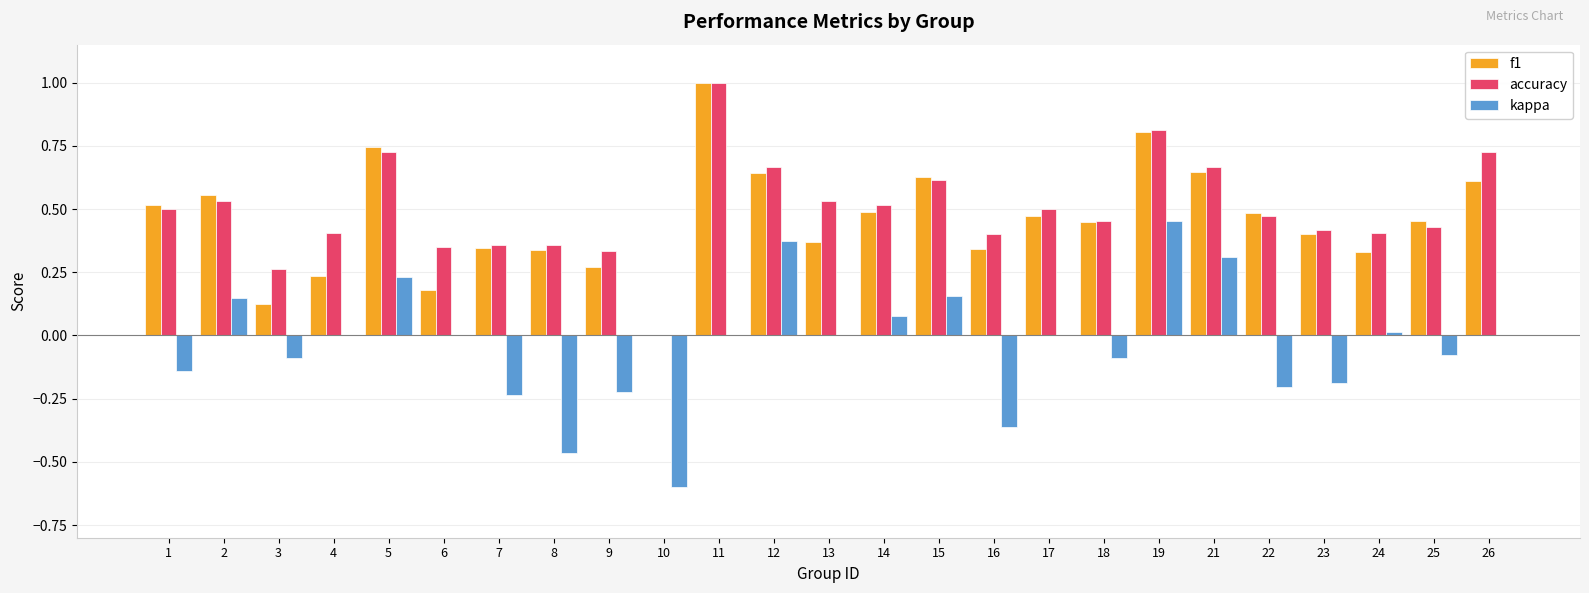

What is the total value across all series at 14?

1.1